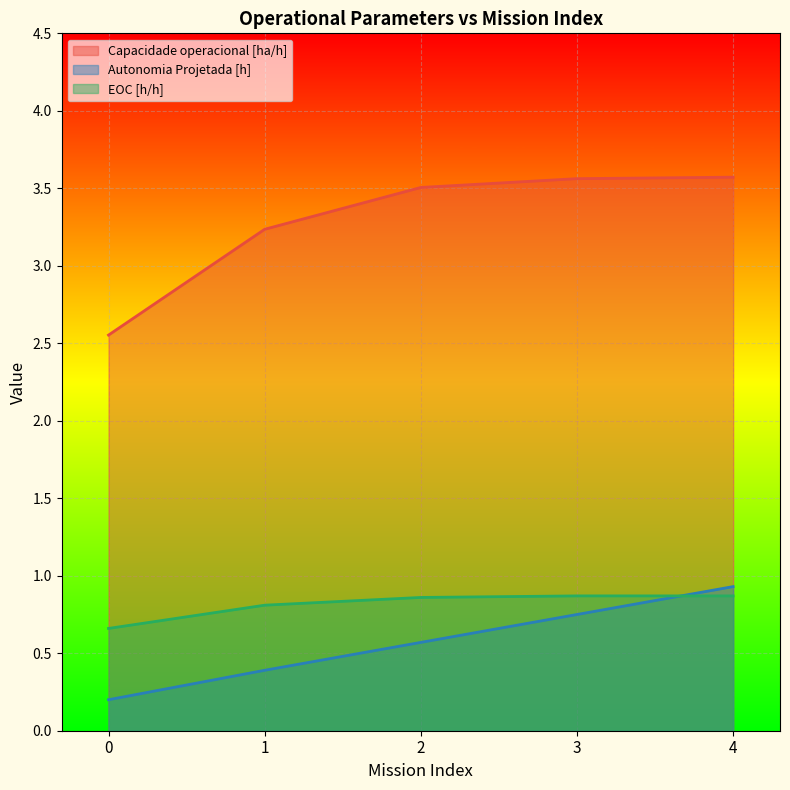

What is the difference between the maximum and minimum values in the EOC [h/h] series?

0.2